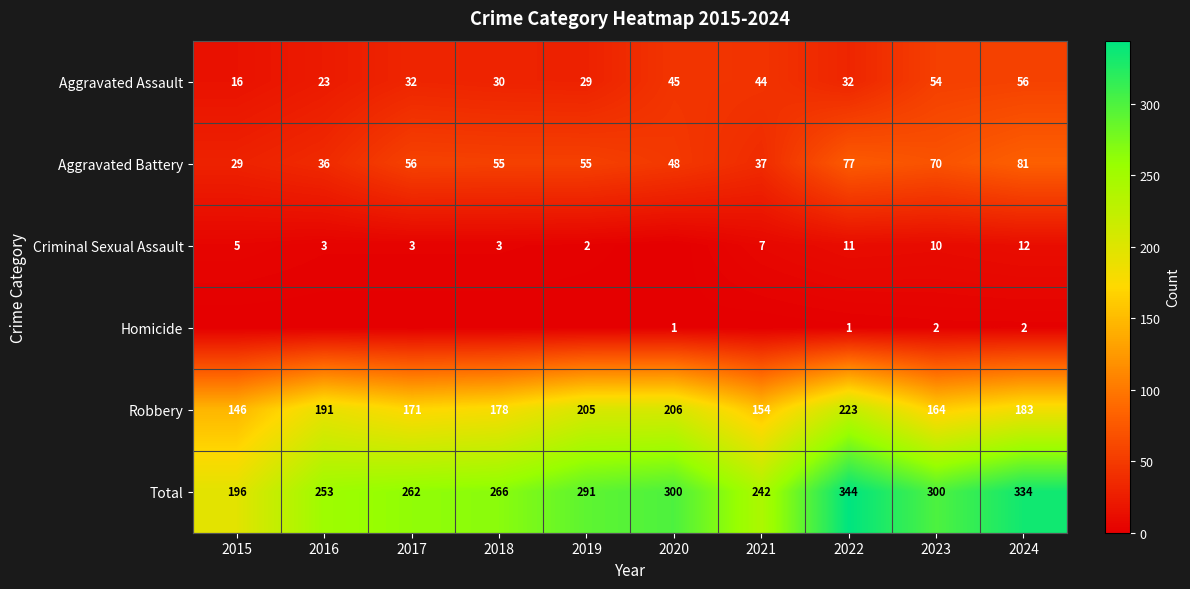

The value of Robbery at 2016 is 191. True or false?

True